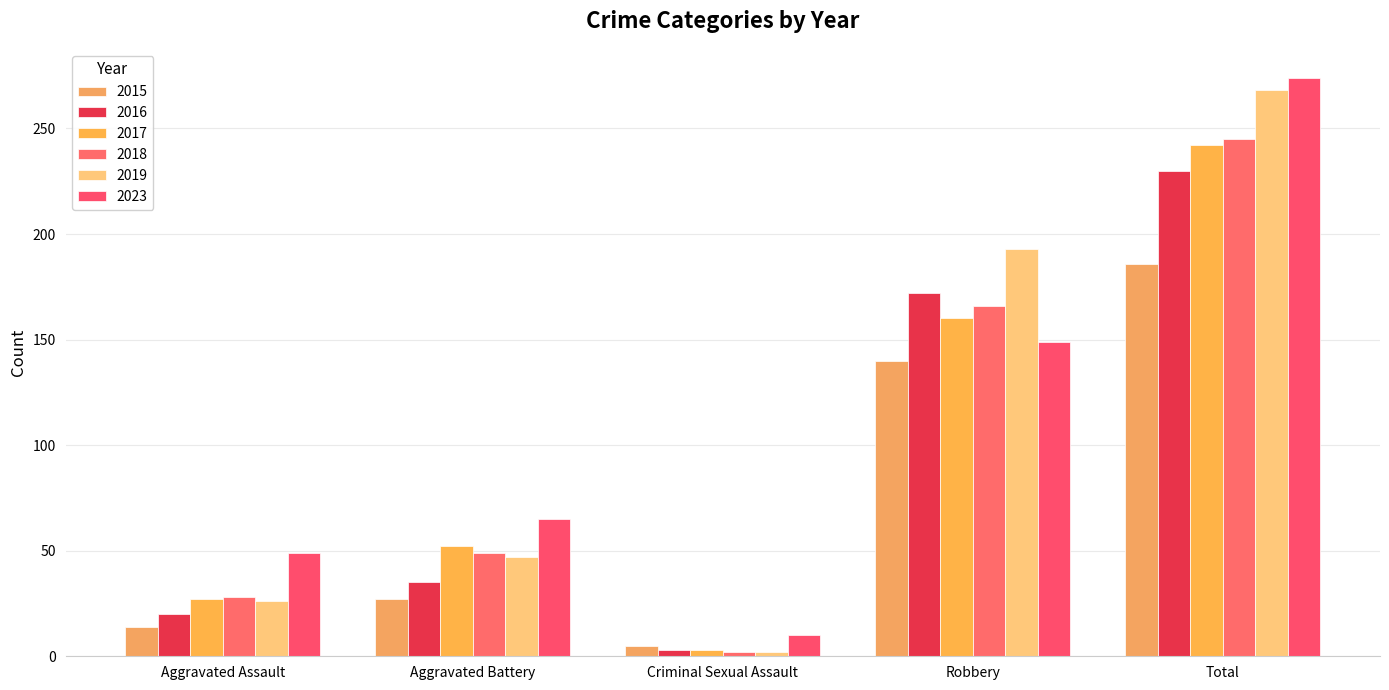

The 2016 series shows 172 at Robbery. True or false?

True